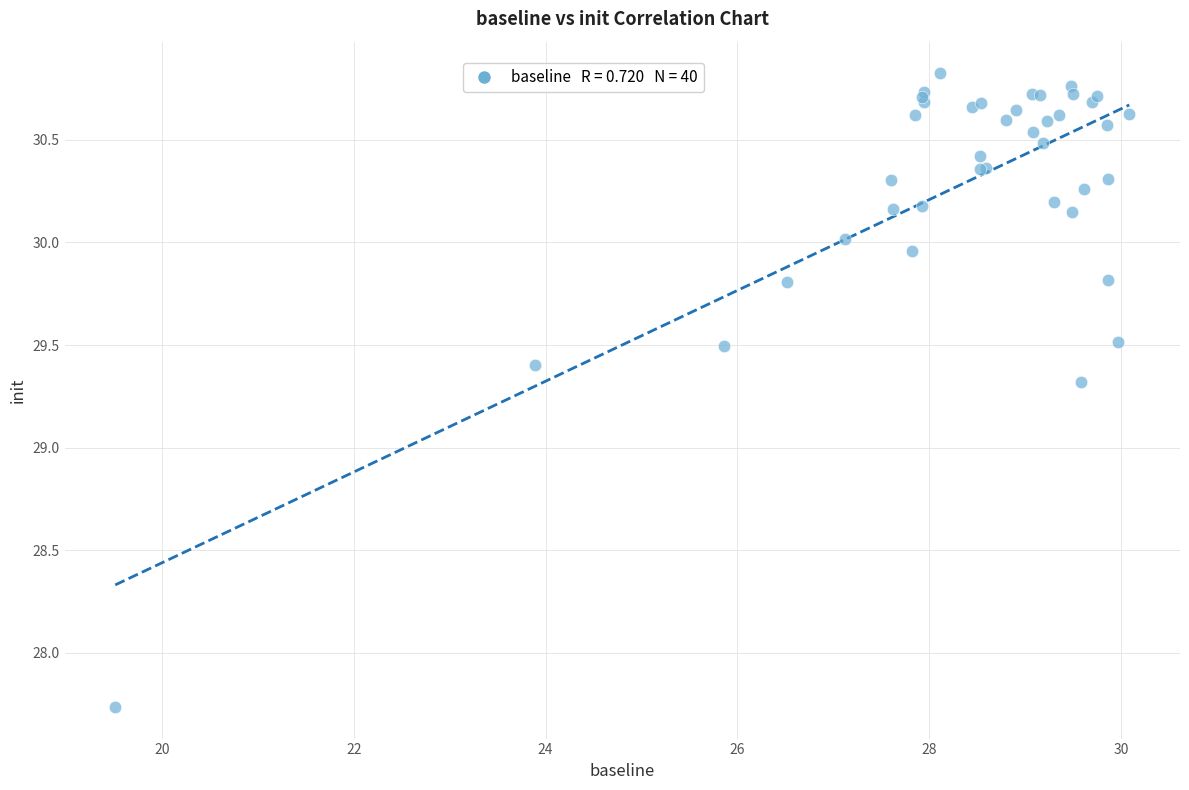

What Y value in the scatter plot is closest to 29?

29.3